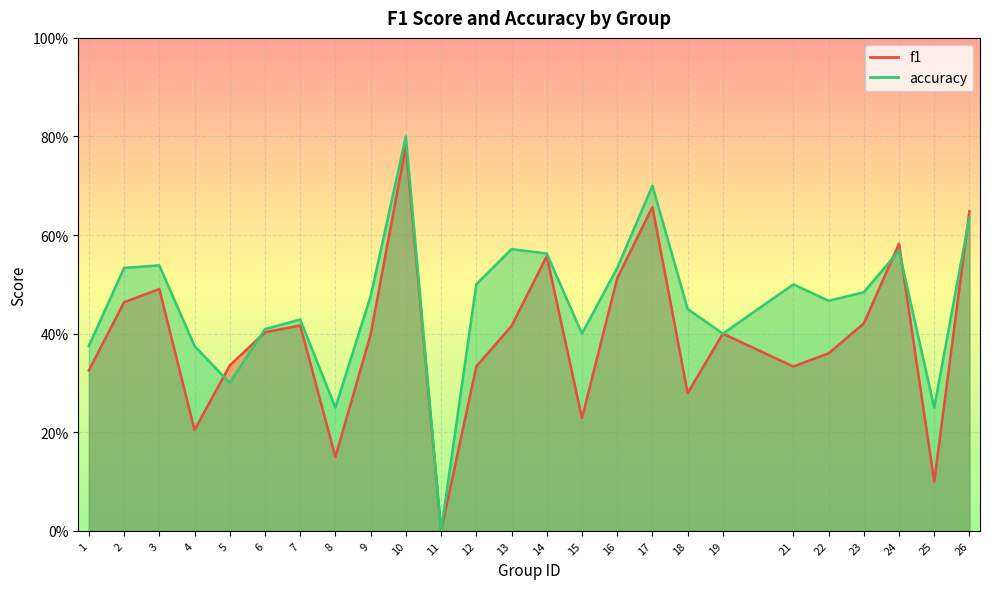

Rank the series by their maximum value, from highest to lowest.

accuracy, f1